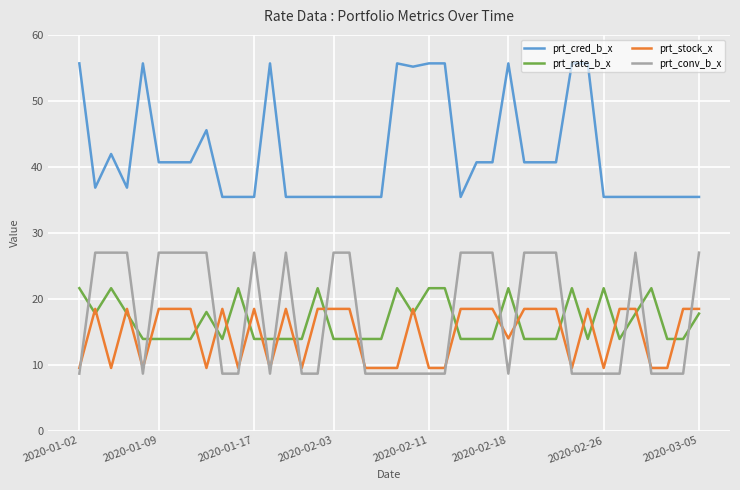

How many lines are shown in the chart?

4